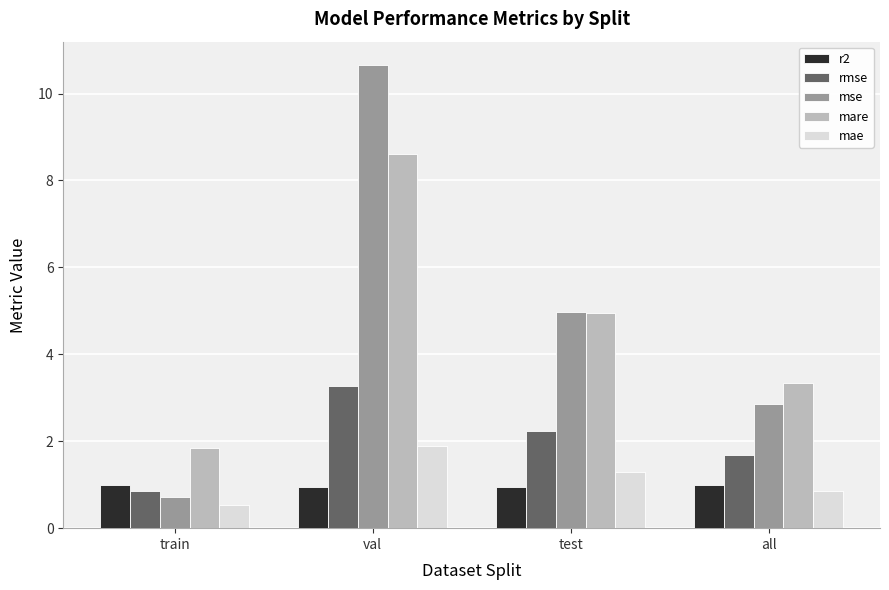

How many mae values are between 0 and 1?

2